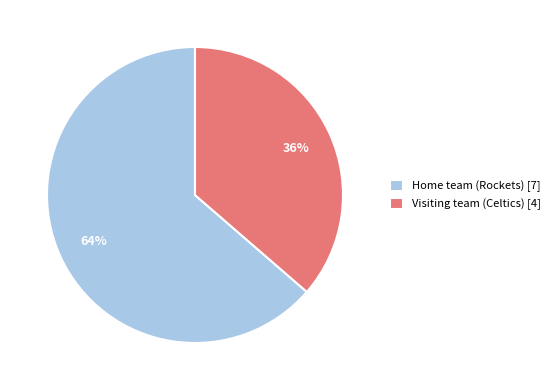

Count the number of slices in the pie.

2